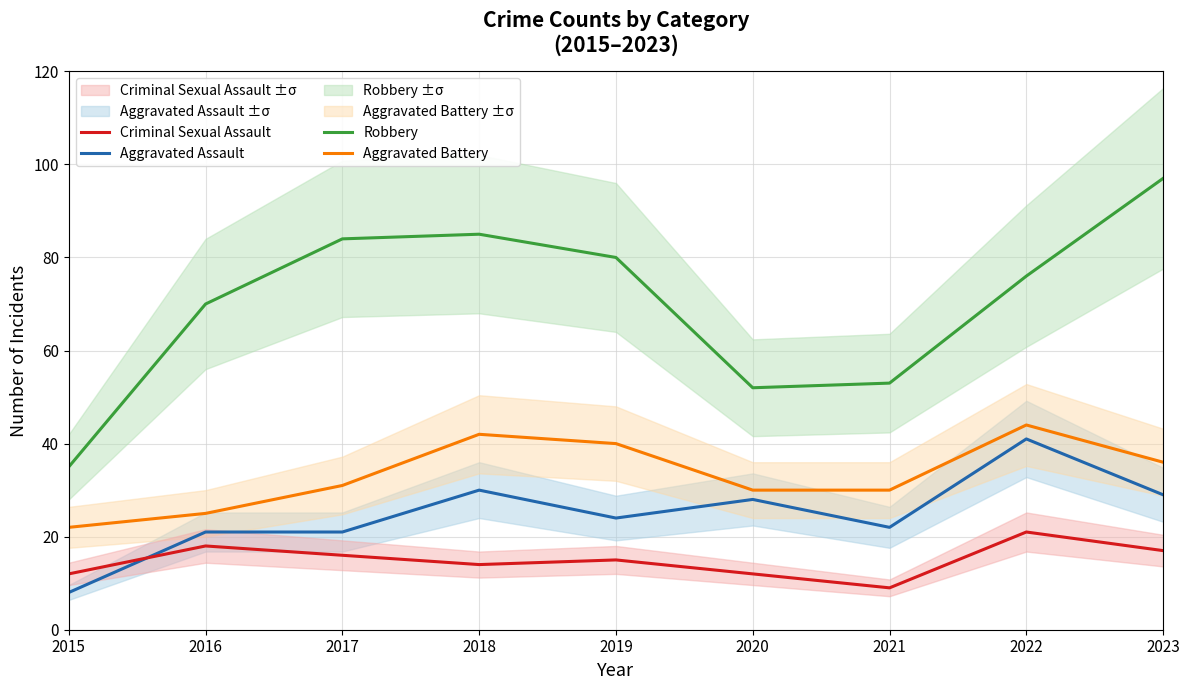

The Robbery series shows 97 at 2023. True or false?

True